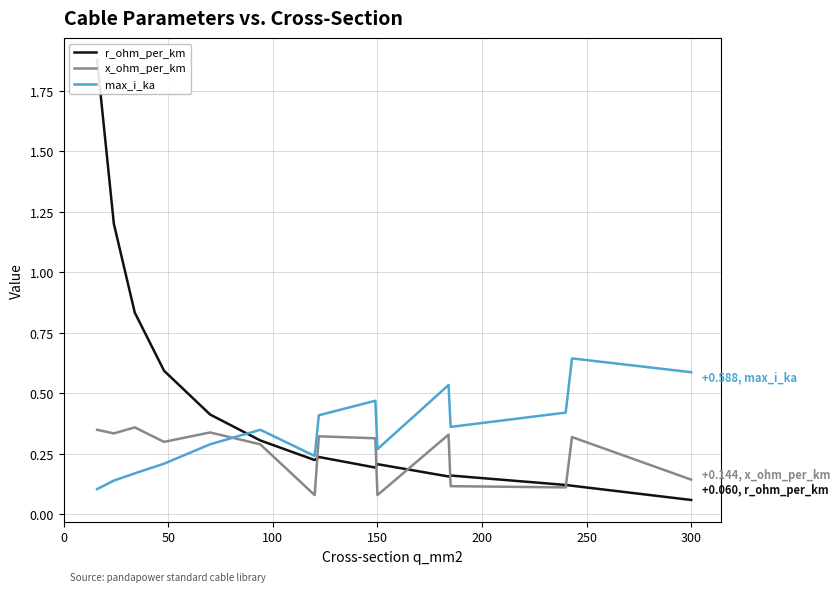

How many times do max_i_ka and x_ohm_per_km cross each other?

1